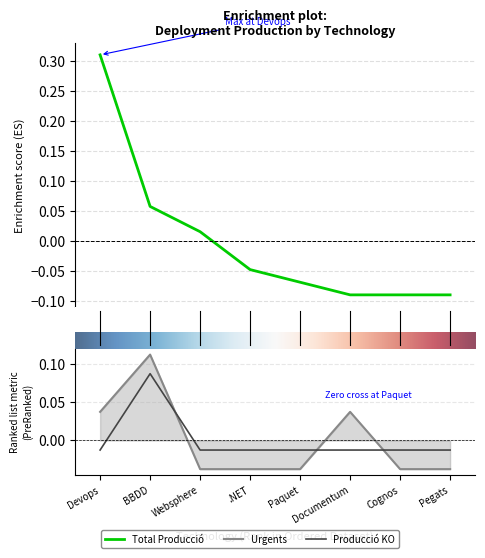

What are all the series names shown in the legend?

Total Producció, Urgents, Producció KO